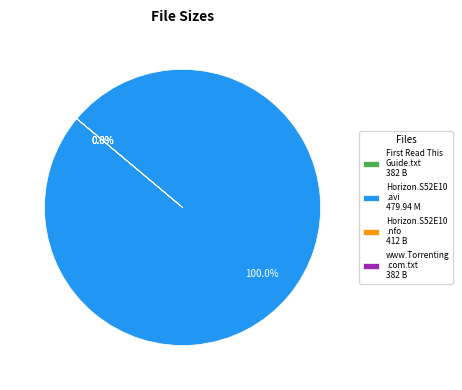

How many slices are in this pie chart?

4